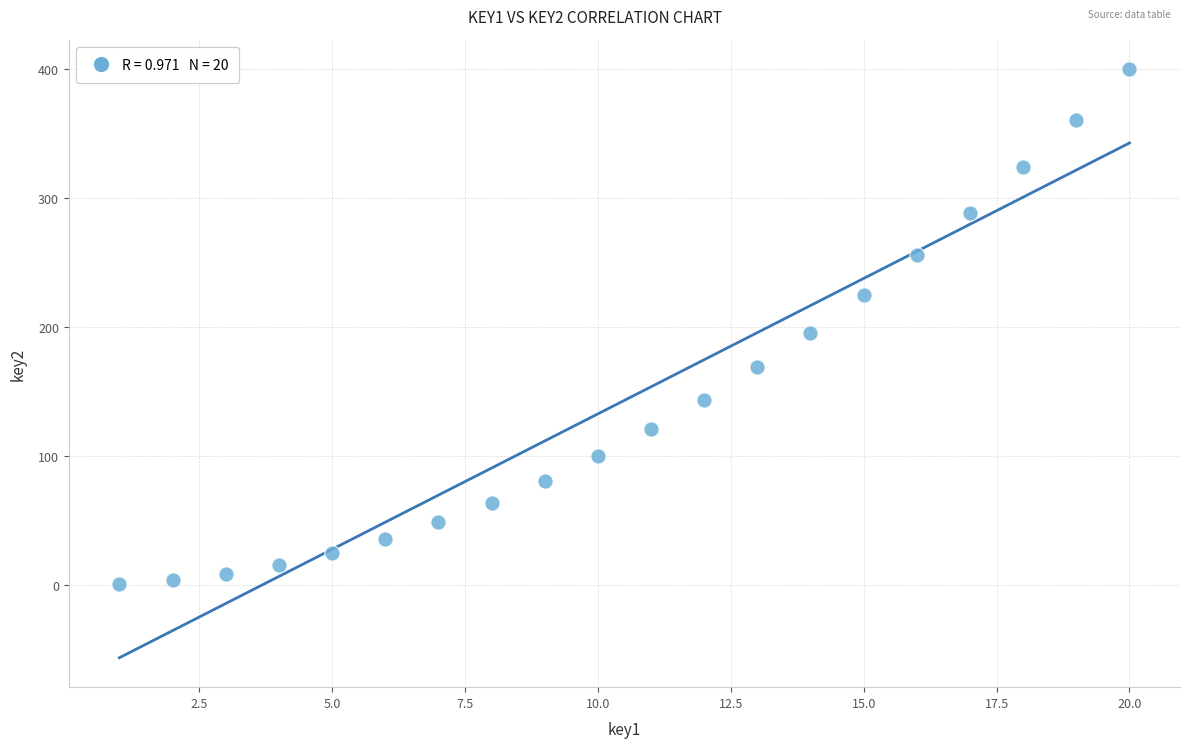

What is the range of Y values (max minus min)?

399